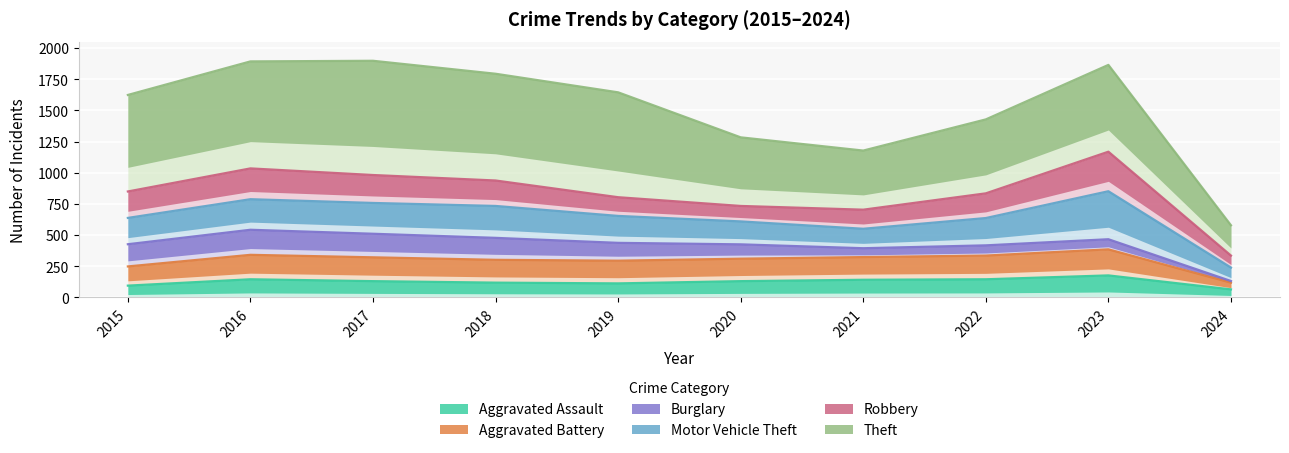

How many series are shown in this chart?

6